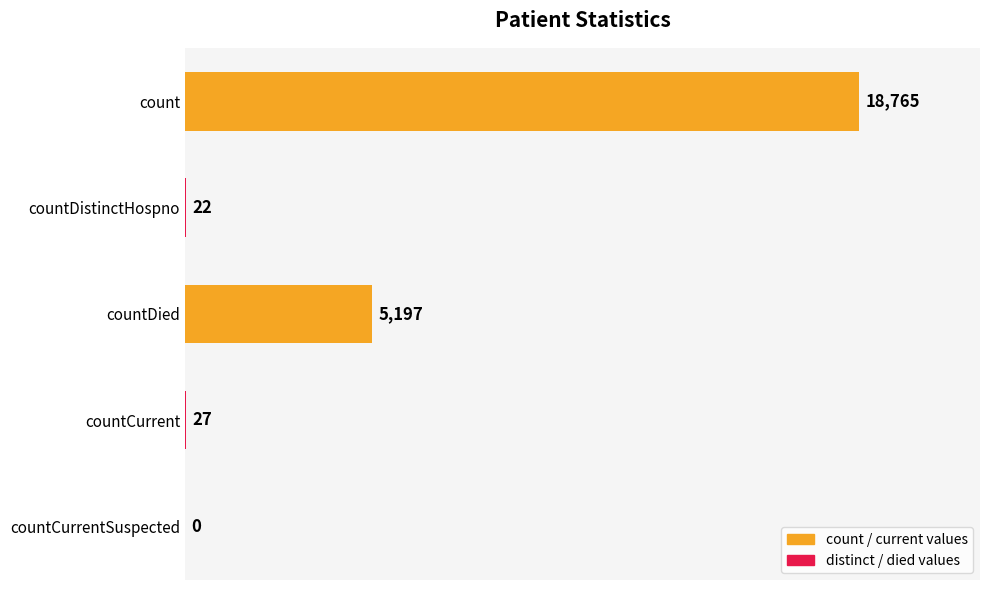

Which category has the highest value across all series?

count